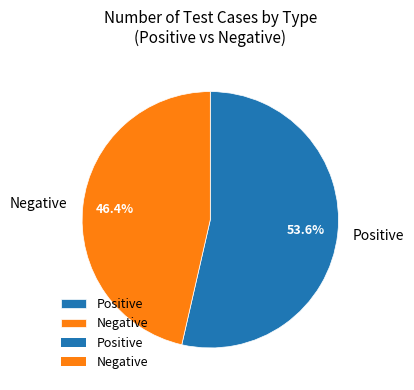

The Positive slice represents 54% of the pie. True or false?

True